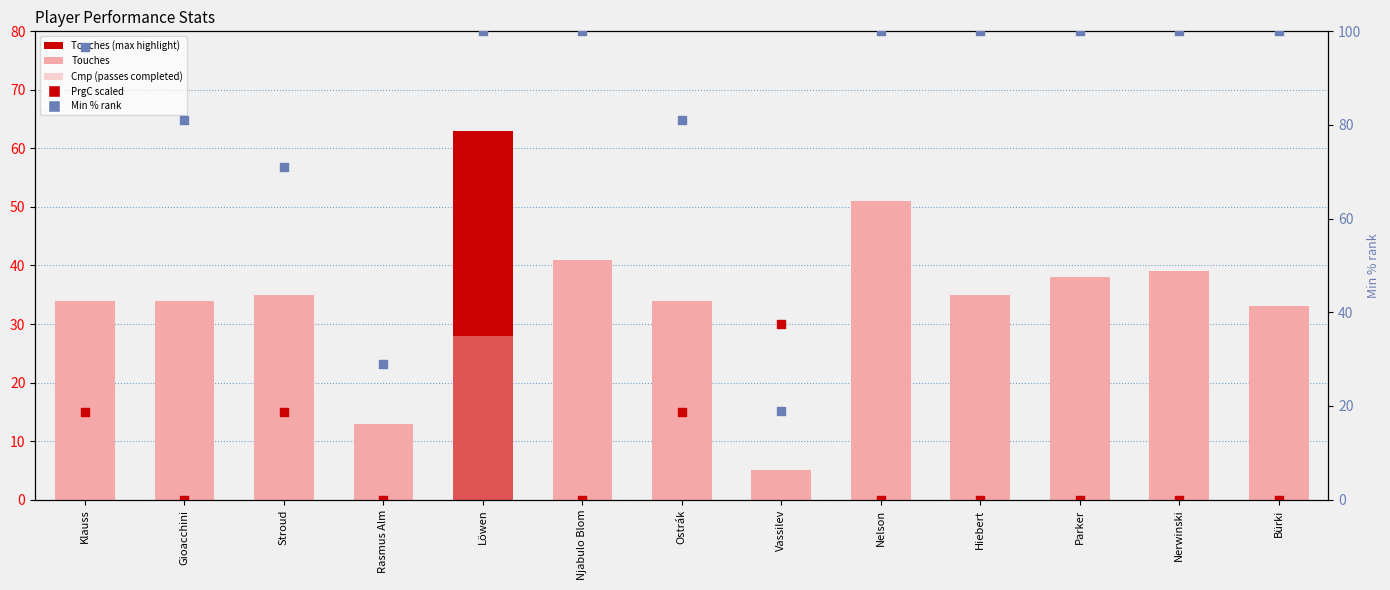

What are all the series names shown in the legend?

Touches, Cmp, PrgC (scaled), Min% rank